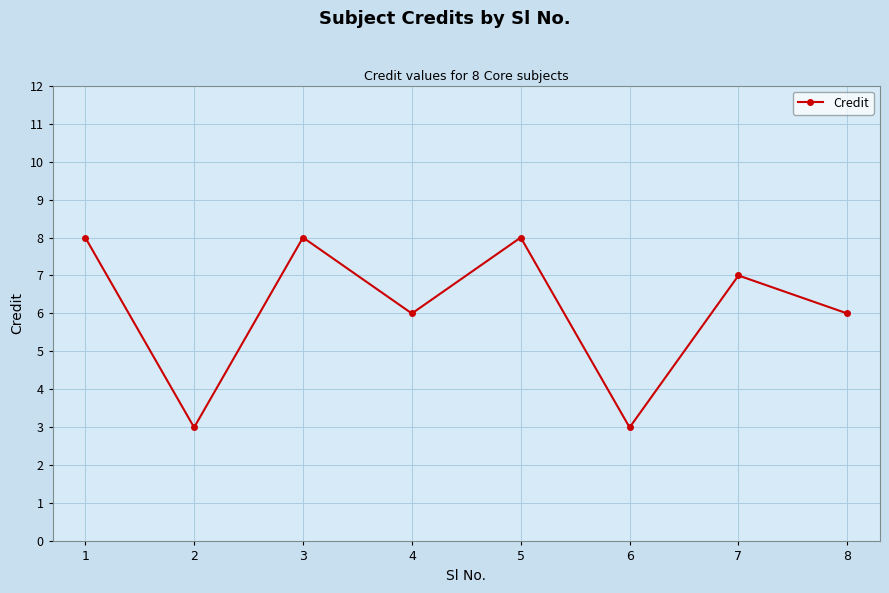

Reading left to right, transcribe all the data shown in this chart.

8	3	8	6	8	3	7	6